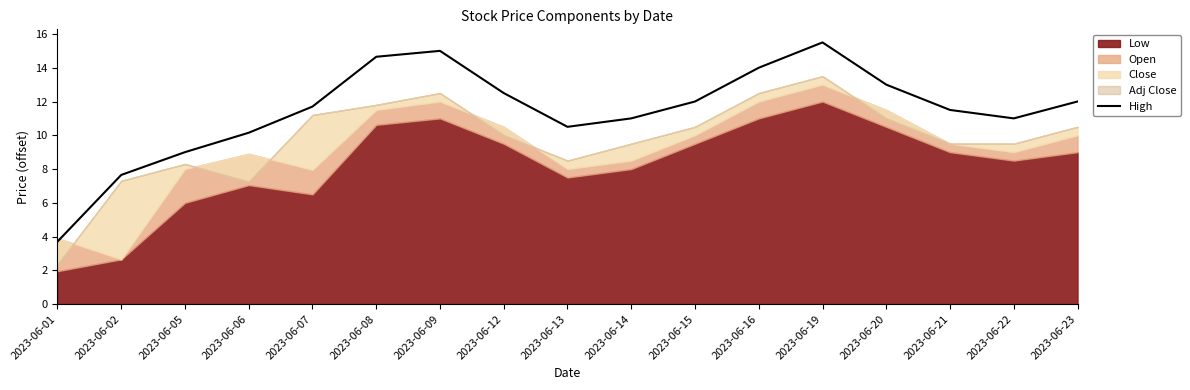

What is the sum of all values?

194.8